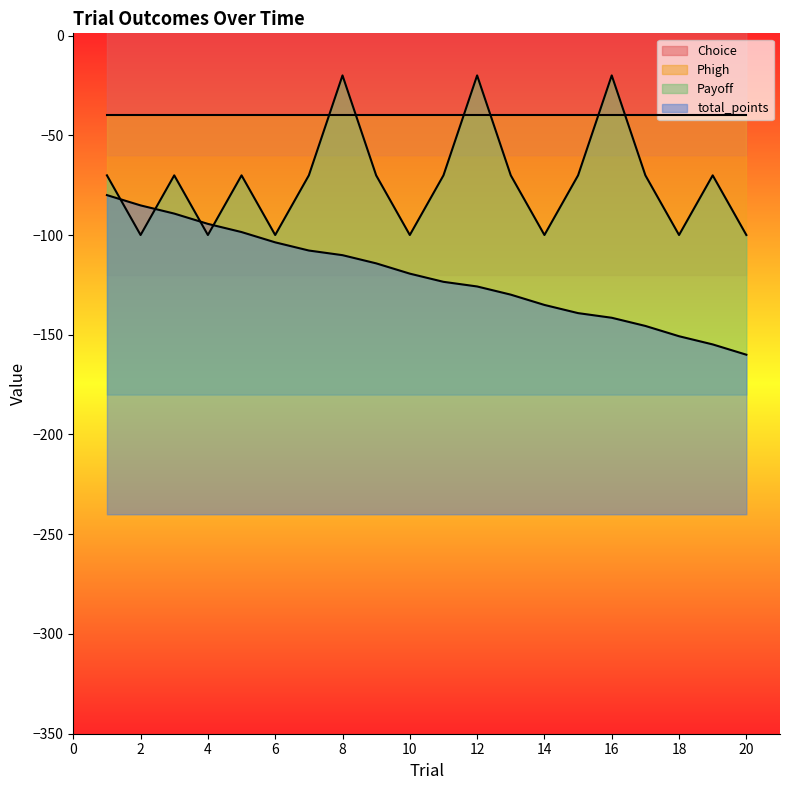

Where is Payoff nearest to the value -60?

1